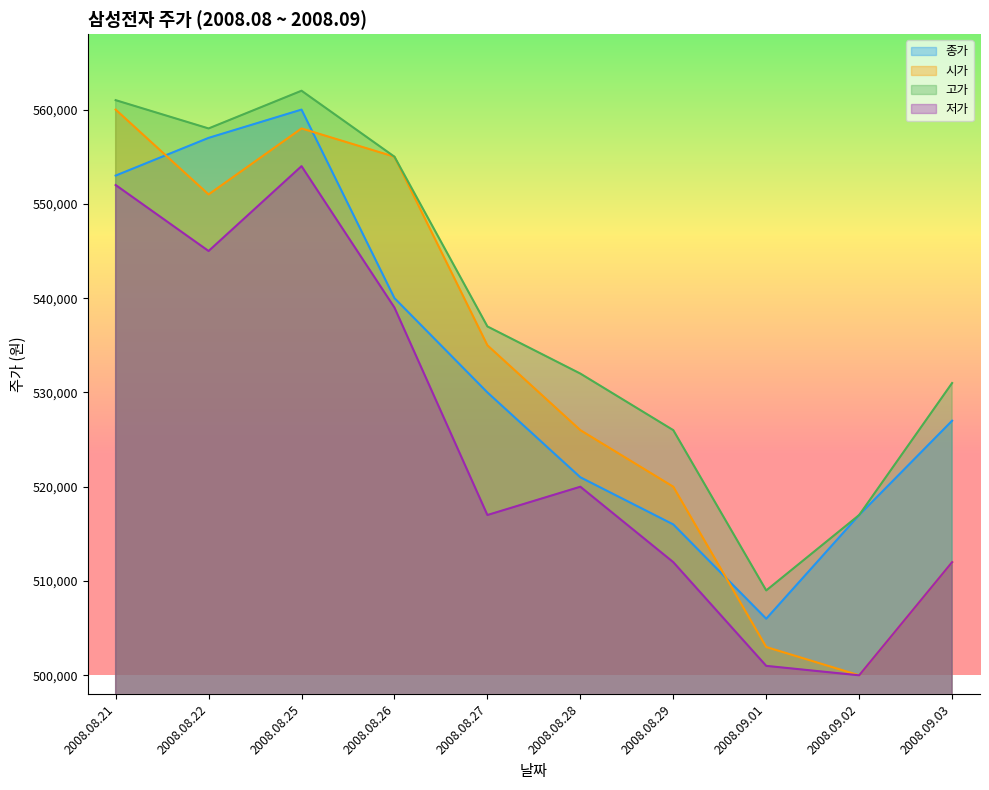

Between which two adjacent categories do 시가 and 종가 first intersect?

2008.08.21 and 2008.08.22